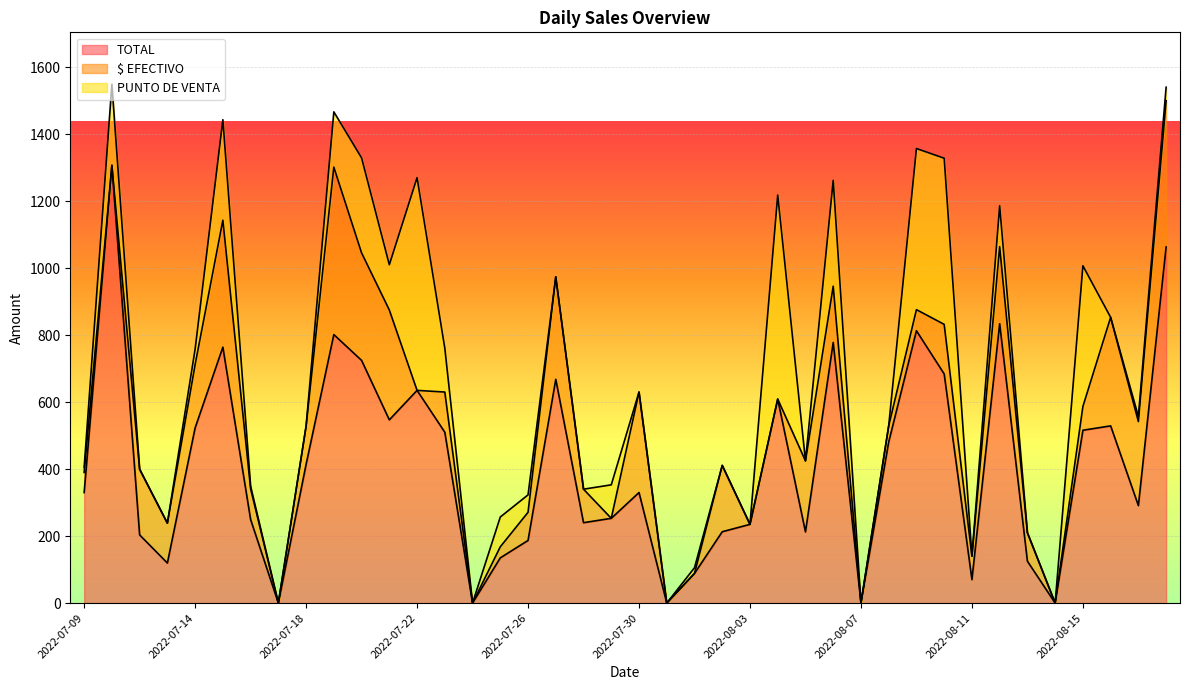

At which label does TOTAL reach its minimum?

2022-07-17